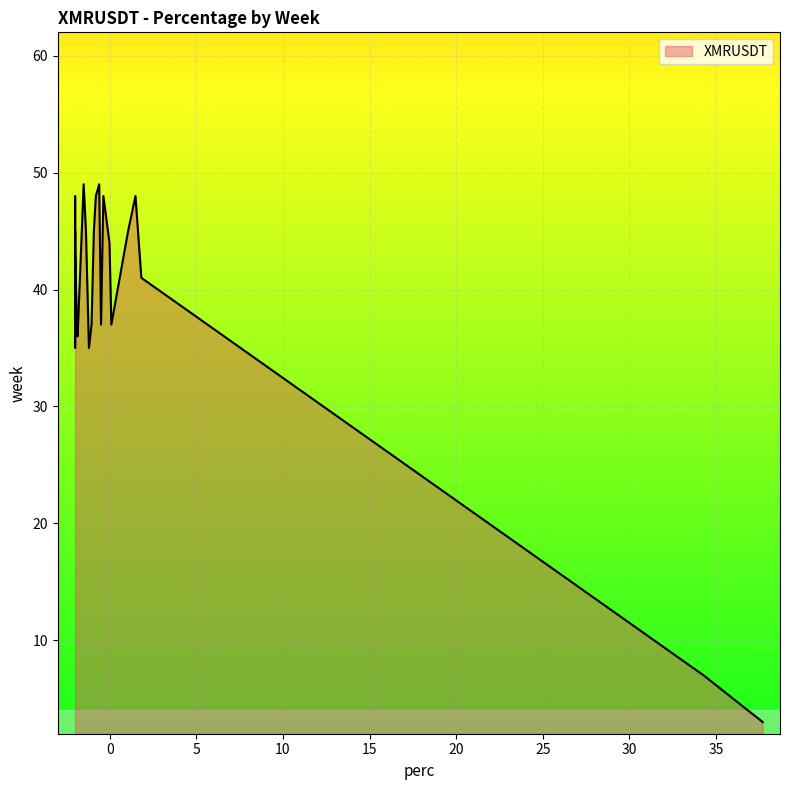

What is the sum of the values at 44 and 47?

-2.0